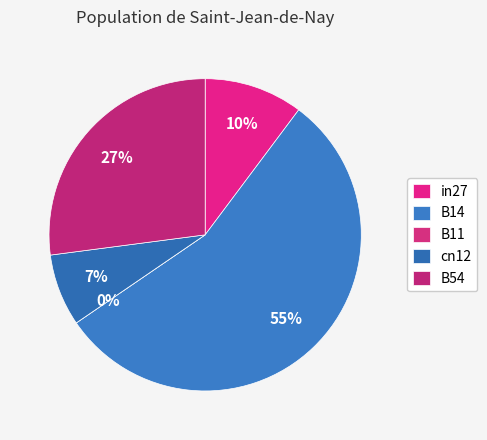

To the nearest percent, what portion does B54 represent?

27%